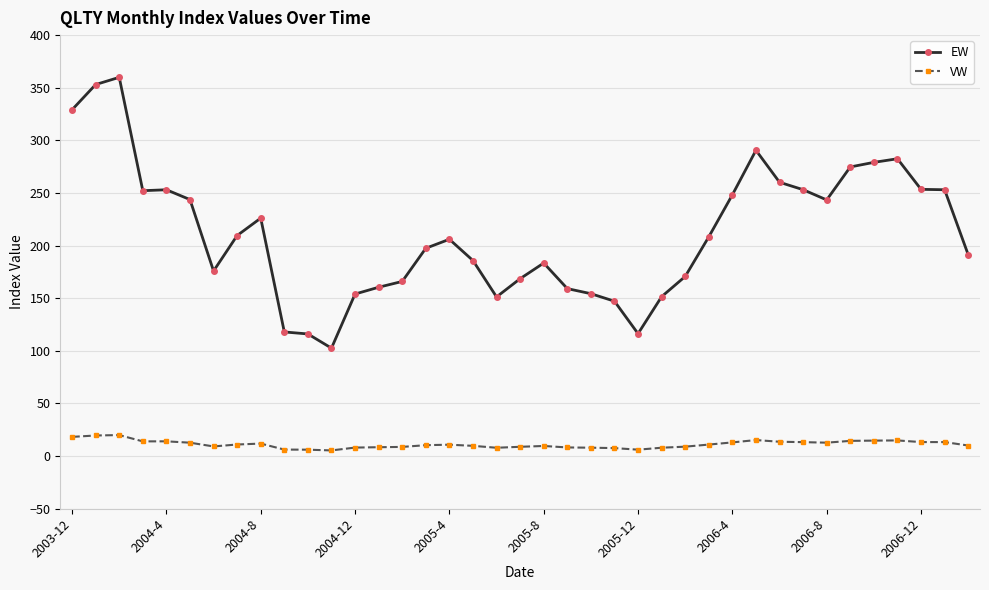

True or false: VW has more than 1 interior local peaks.

True